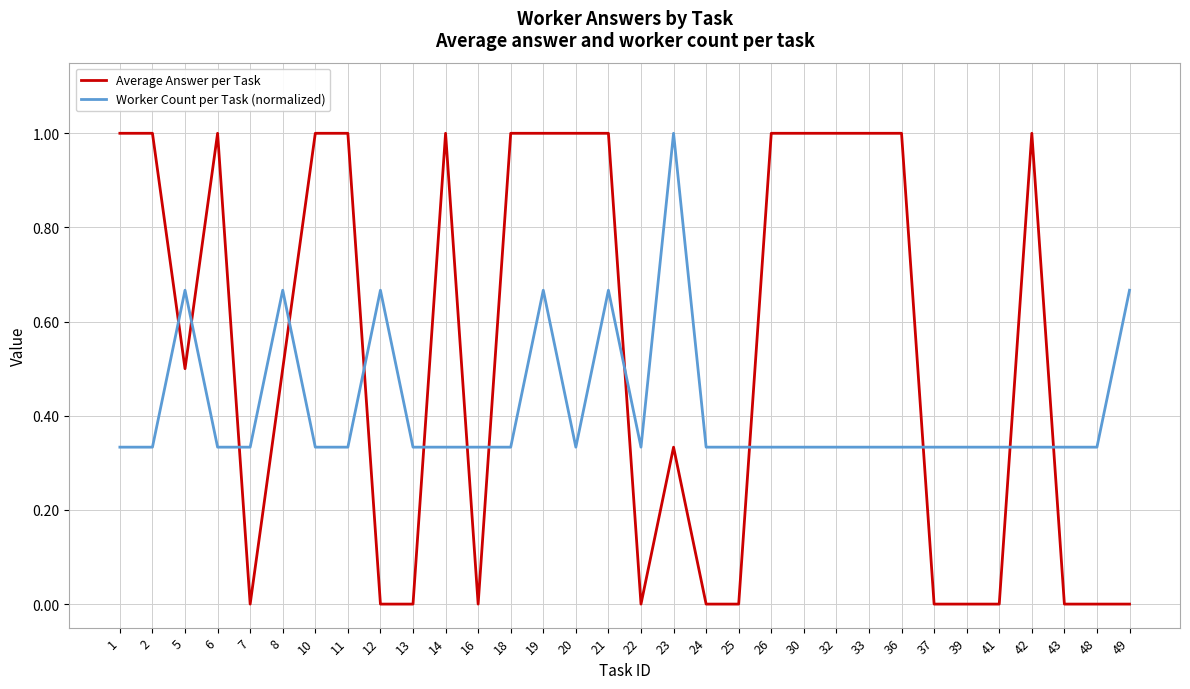

Which series has the widest spread of values?

Average Answer per Task